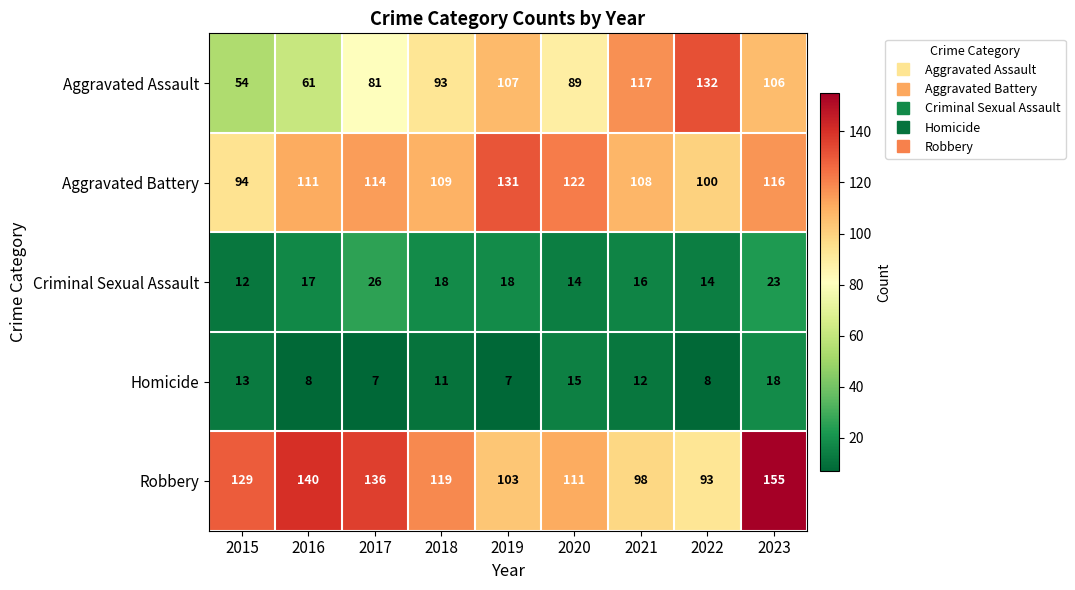

True or false: Homicide has a value of 9 at 2020.

False